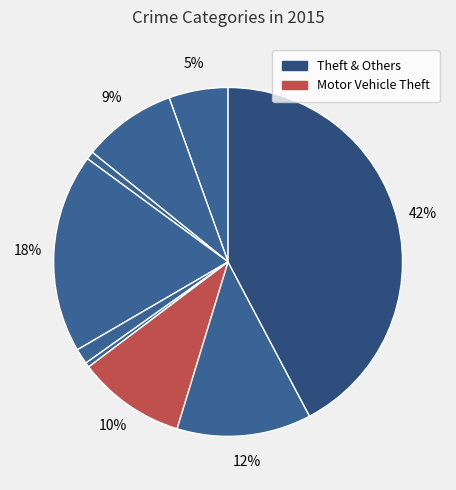

Count the number of slices in the pie.

9